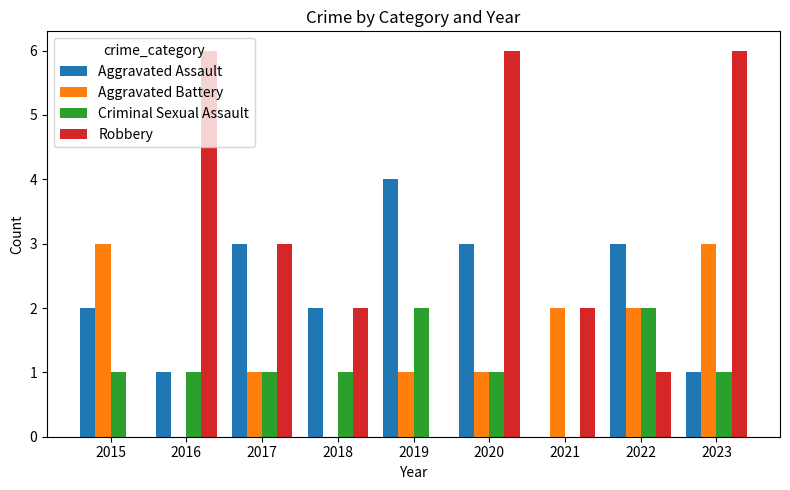

Count the number of data series in this chart.

4